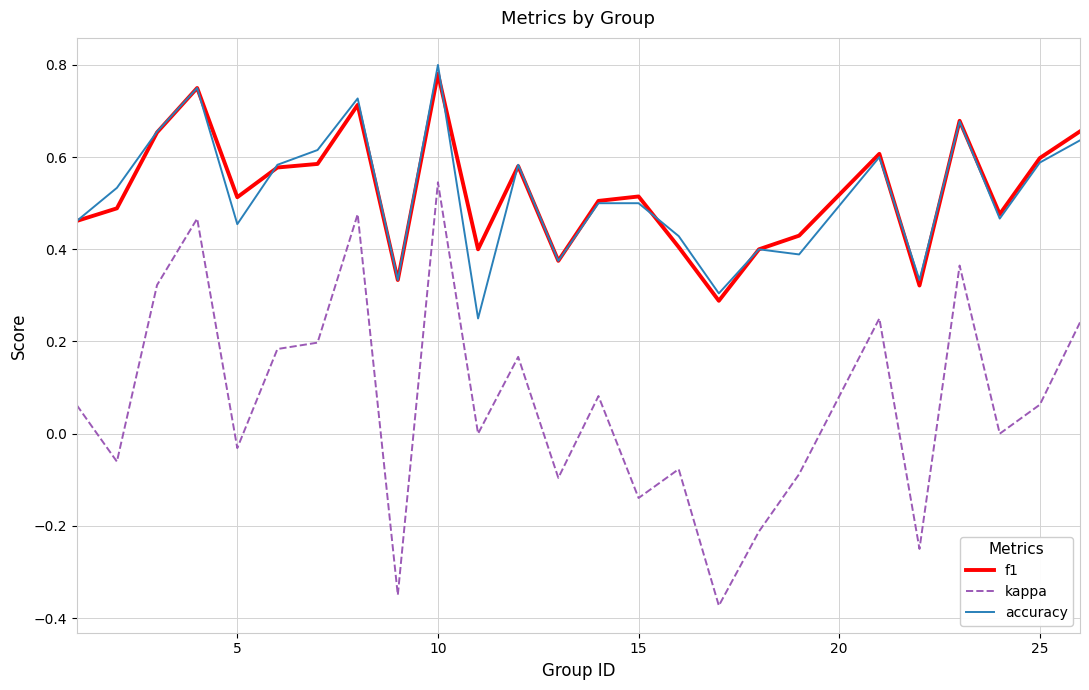

Which series has the widest spread of values?

kappa